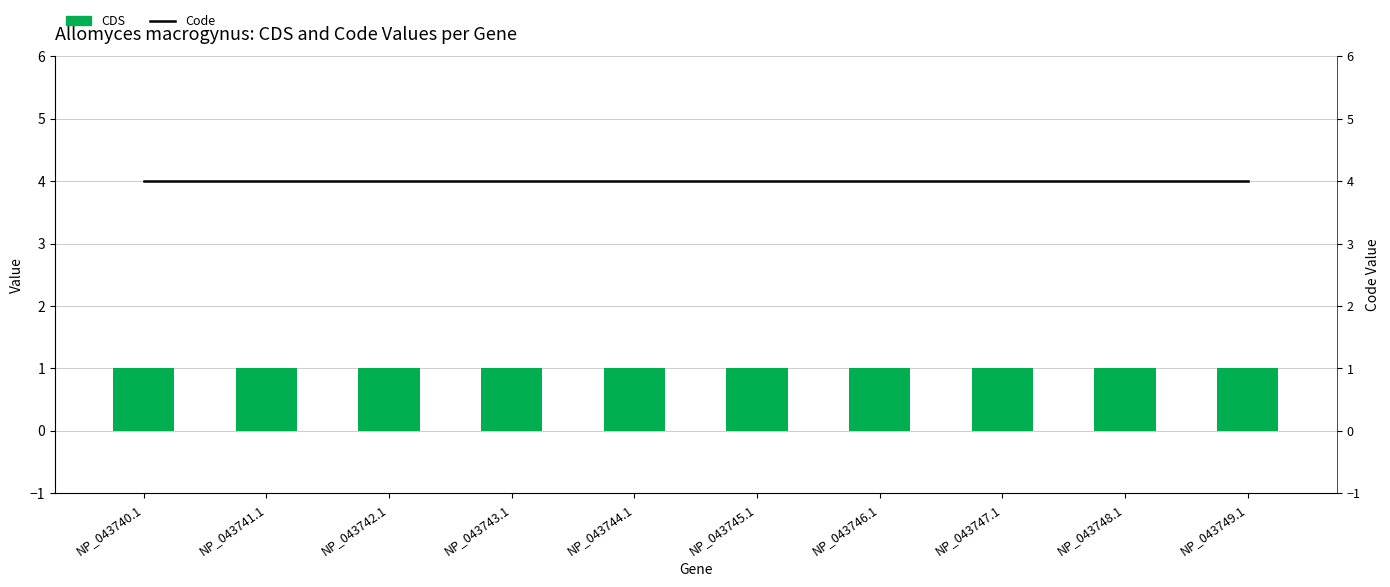

Reading left to right, list all the values displayed in this chart.

Code: NP_043740.1=4	NP_043741.1=4	NP_043742.1=4	NP_043743.1=4	NP_043744.1=4	NP_043745.1=4	NP_043746.1=4	NP_043747.1=4	NP_043748.1=4	NP_043749.1=4
CDS: NP_043740.1=1	NP_043741.1=1	NP_043742.1=1	NP_043743.1=1	NP_043744.1=1	NP_043745.1=1	NP_043746.1=1	NP_043747.1=1	NP_043748.1=1	NP_043749.1=1